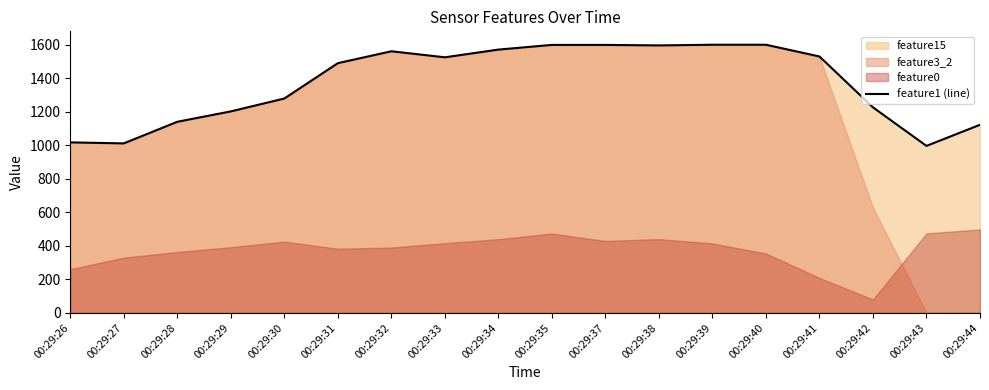

The value at 00:29:42 is 1964. True or false?

False